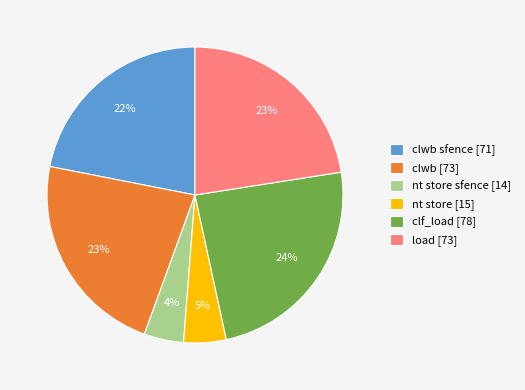

Does any single category account for the majority?

No